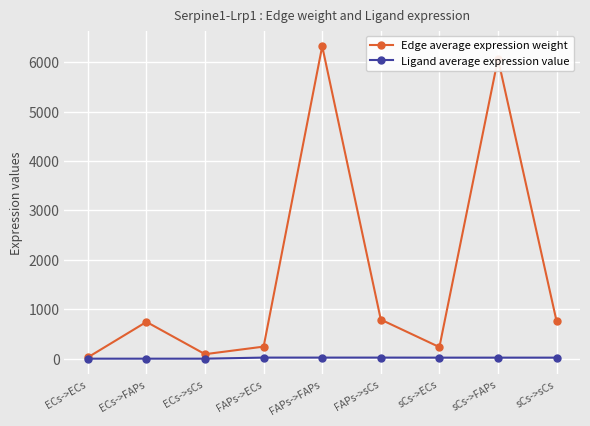

What is the label of the 4th point from the right?

FAPs->sCs